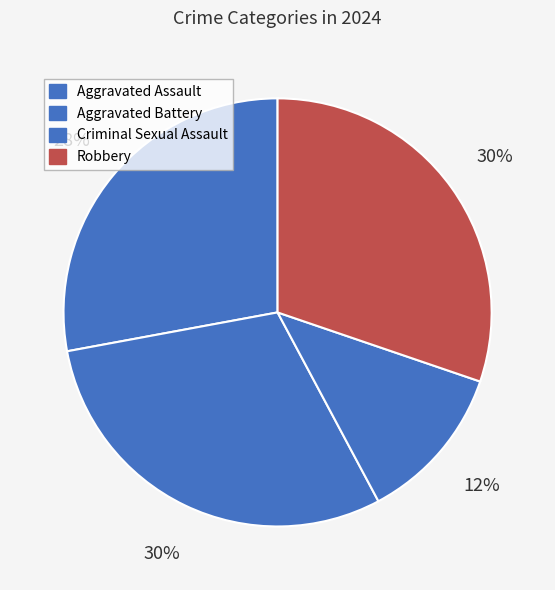

Is the sum of Criminal Sexual Assault and Aggravated Battery greater than half?

No